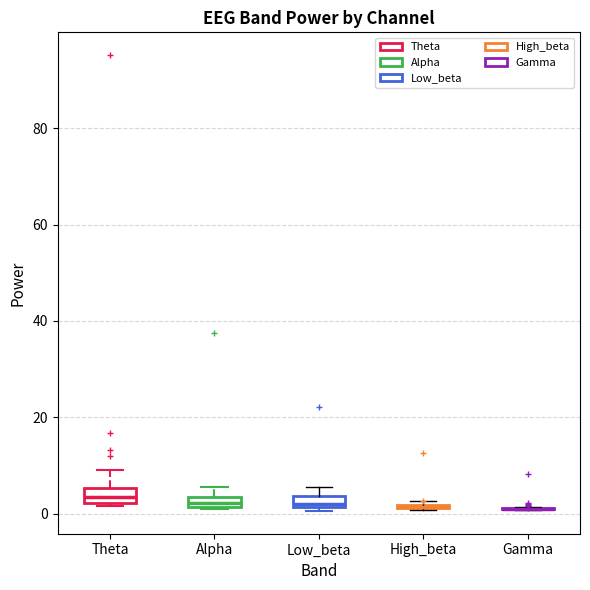

Where is the lower edge of the box for Alpha on the y-axis? The values are not printed on the chart, so give them approximately, as read against the axis.

2